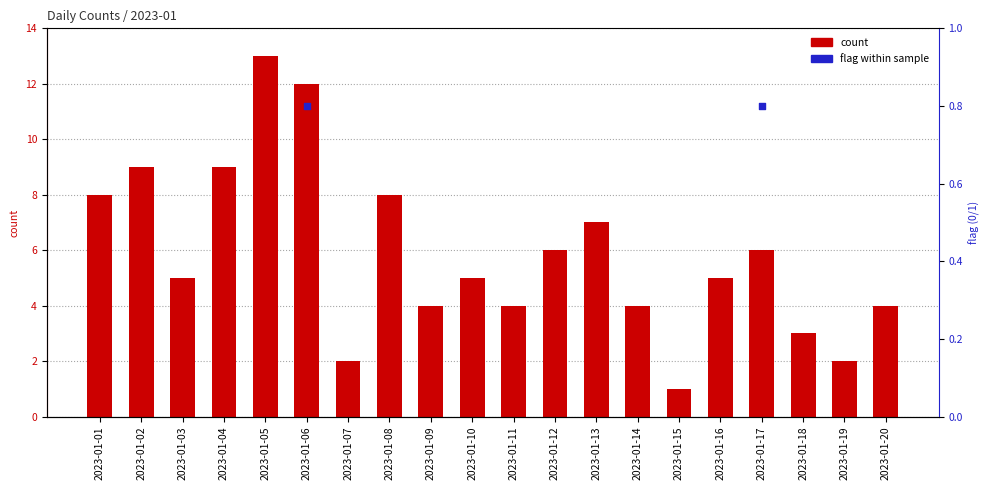

Approximately how many times larger is the value at 2023-01-13 compared to 2023-01-09?

1.8